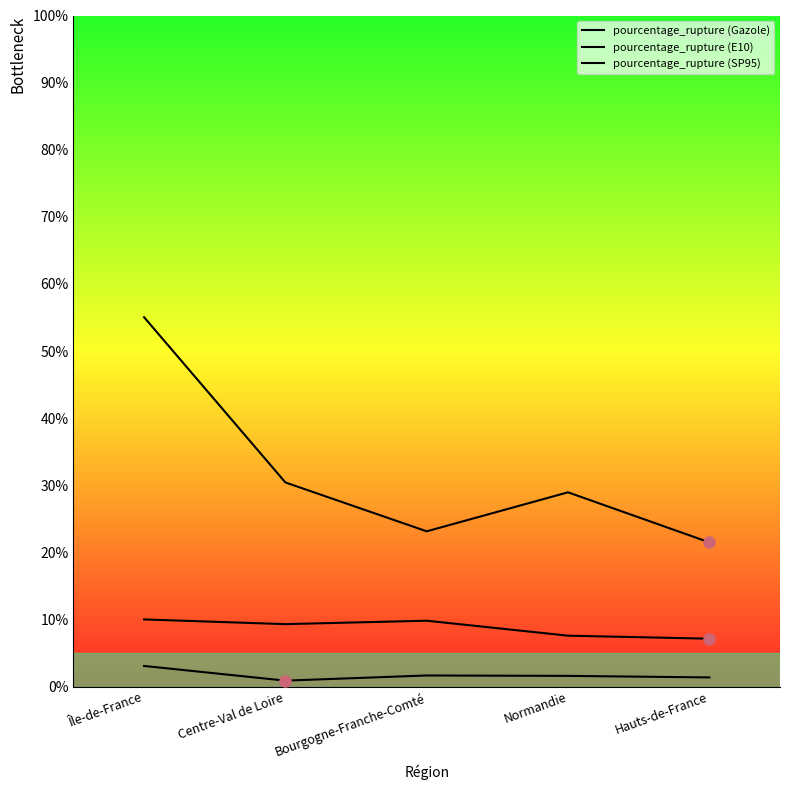

What is the difference between the maximum and minimum values in the pourcentage_rupture (E10) series?

2.9